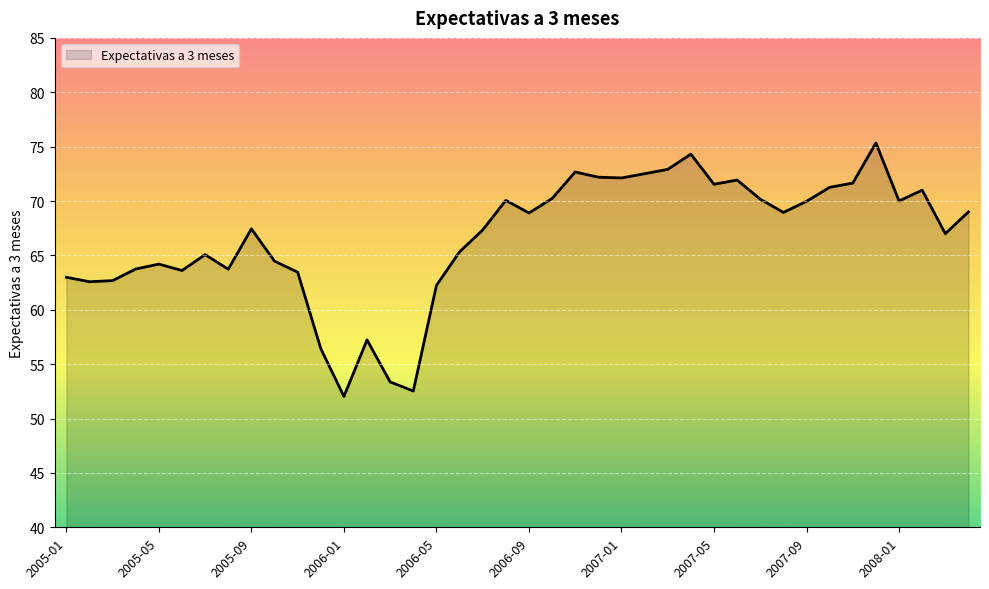

What is the difference between the maximum and minimum values?

23.3